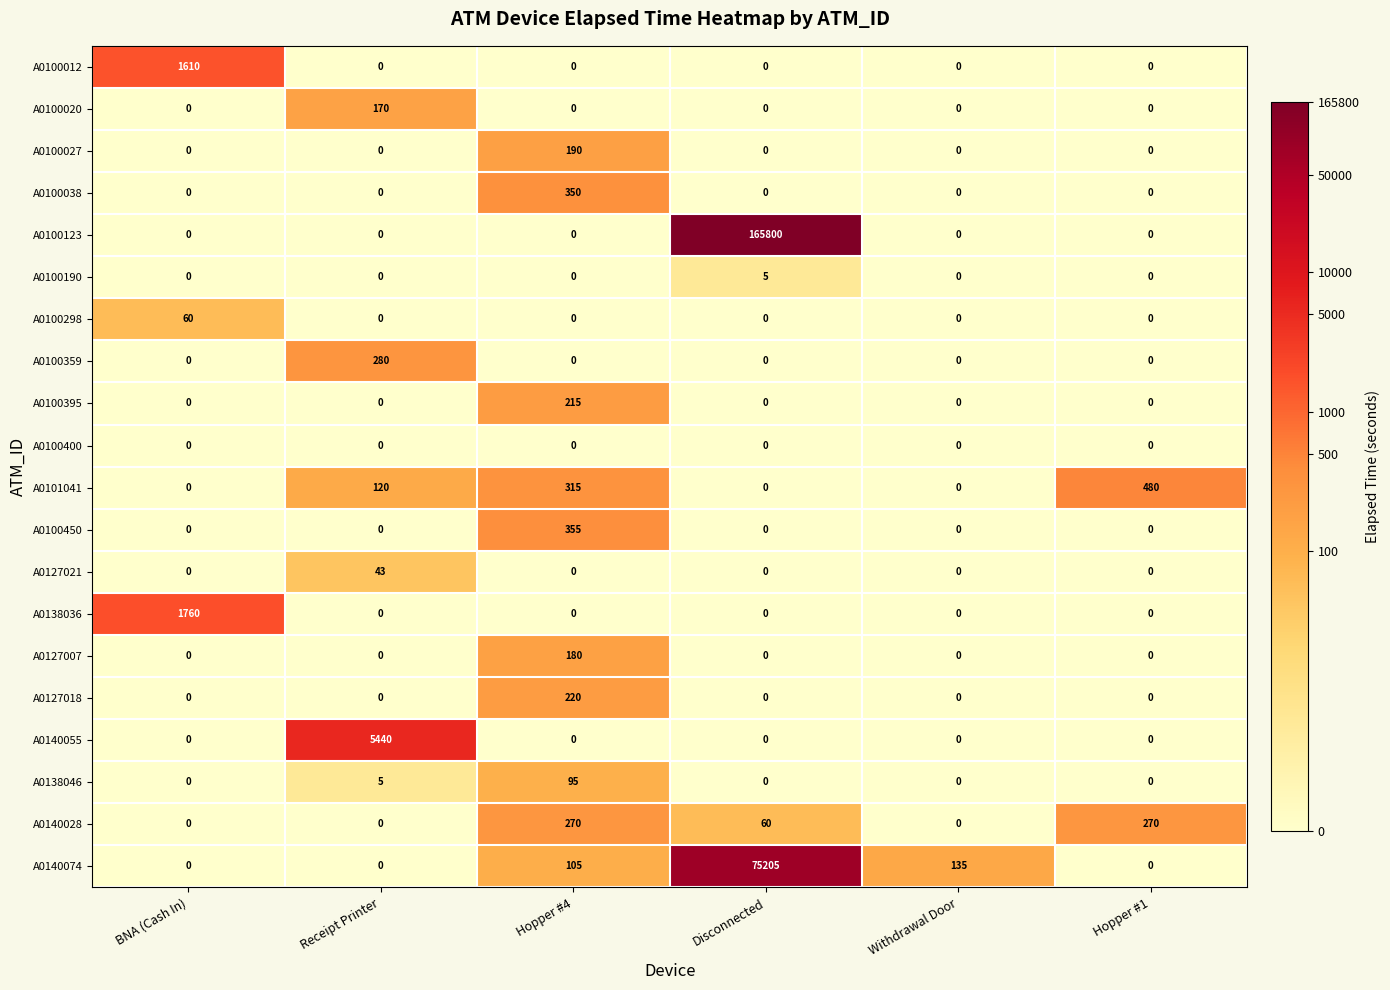

The value of A0100012 at Receipt Printer is -990. True or false?

False